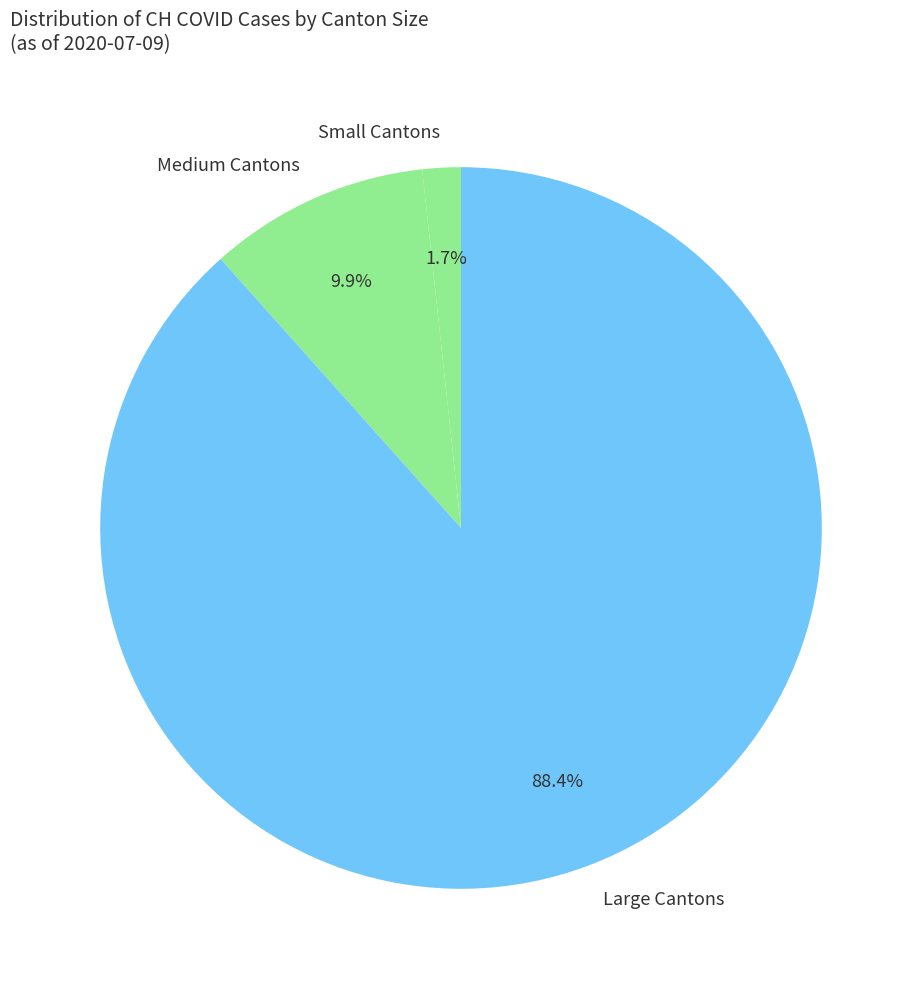

How many segments does this pie chart have?

3